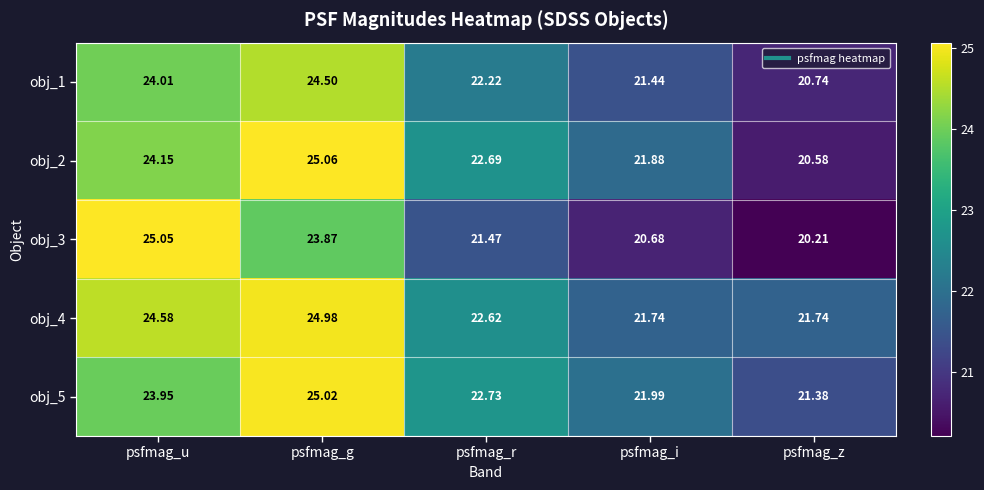

At which label is obj_1 closest to 22?

psfmag_r